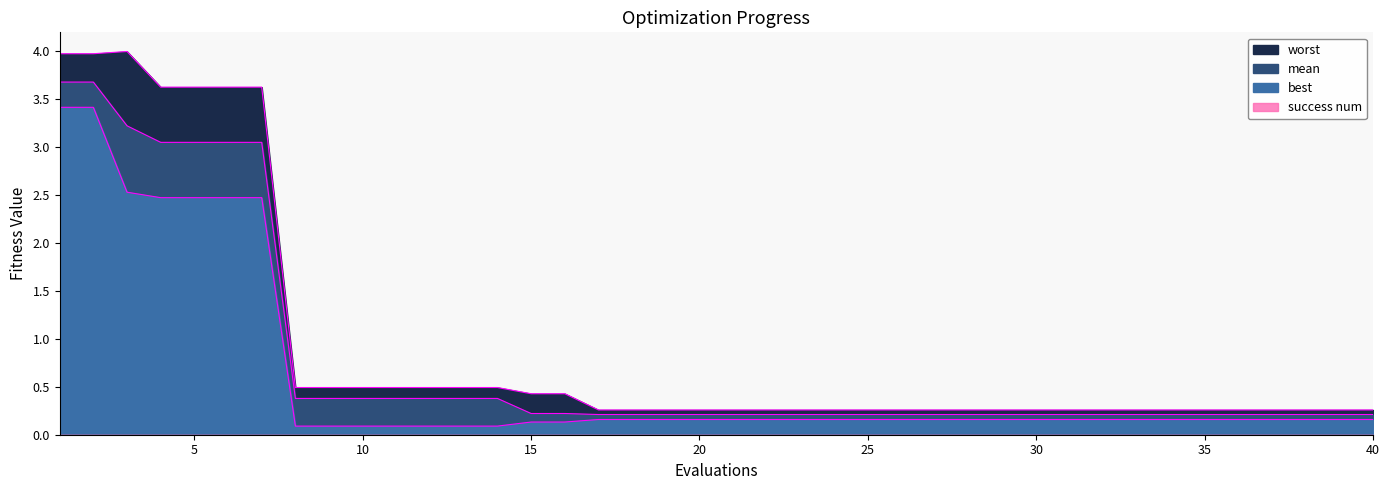

Reading left to right, what are all the values shown in this chart?

mean: 1=3.7	2=3.7	3=3.2	4=3.1	5=3.1	6=3.1	7=3.1	8=0.4	9=0.4	10=0.4	11=0.4	12=0.4	13=0.4	14=0.4	15=0.2	16=0.2	17=0.2	18=0.2	19=0.2	20=0.2	21=0.2	22=0.2	23=0.2	24=0.2	25=0.2	26=0.2	27=0.2	28=0.2	29=0.2	30=0.2	31=0.2	32=0.2	33=0.2	34=0.2	35=0.2	36=0.2	37=0.2	38=0.2	39=0.2	40=0.2
best: 1=3.4	2=3.4	3=2.5	4=2.5	5=2.5	6=2.5	7=2.5	8=0.1	9=0.1	10=0.1	11=0.1	12=0.1	13=0.1	14=0.1	15=0.1	16=0.1	17=0.2	18=0.2	19=0.2	20=0.2	21=0.2	22=0.2	23=0.2	24=0.2	25=0.2	26=0.2	27=0.2	28=0.2	29=0.2	30=0.2	31=0.2	32=0.2	33=0.2	34=0.2	35=0.2	36=0.2	37=0.2	38=0.2	39=0.2	40=0.2
worst: 1=4.0	2=4.0	3=4.0	4=3.6	5=3.6	6=3.6	7=3.6	8=0.5	9=0.5	10=0.5	11=0.5	12=0.5	13=0.5	14=0.5	15=0.4	16=0.4	17=0.3	18=0.3	19=0.3	20=0.3	21=0.3	22=0.3	23=0.3	24=0.3	25=0.3	26=0.3	27=0.3	28=0.3	29=0.3	30=0.3	31=0.3	32=0.3	33=0.3	34=0.3	35=0.3	36=0.3	37=0.3	38=0.3	39=0.3	40=0.3